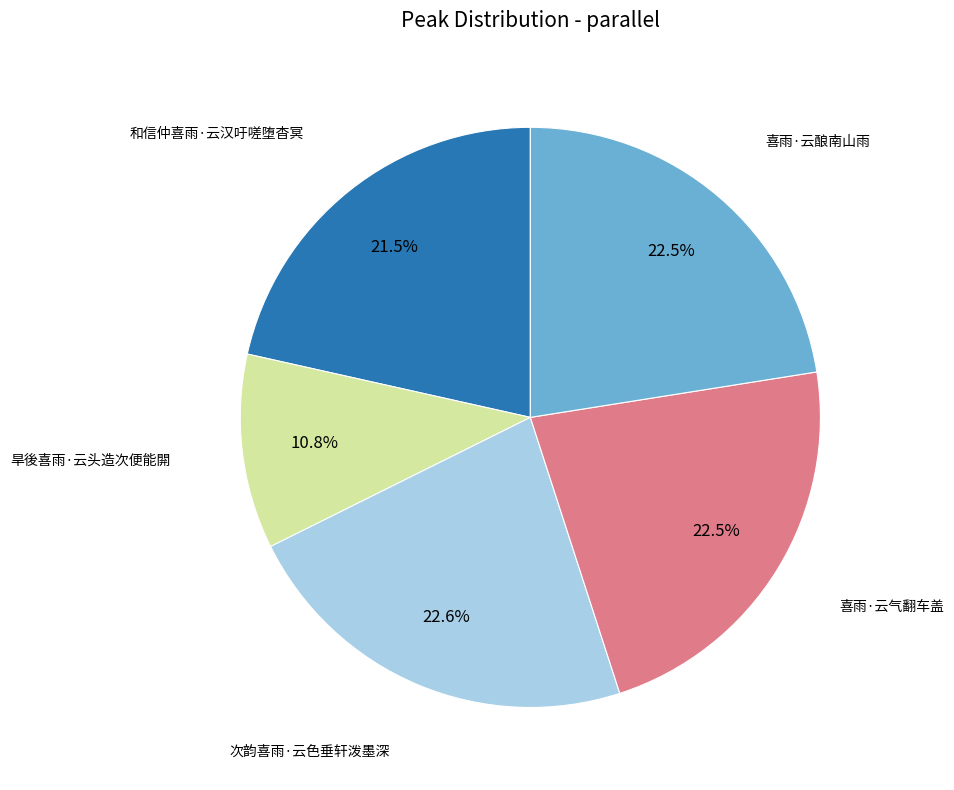

Is there any slice that represents more than half of the pie?

No